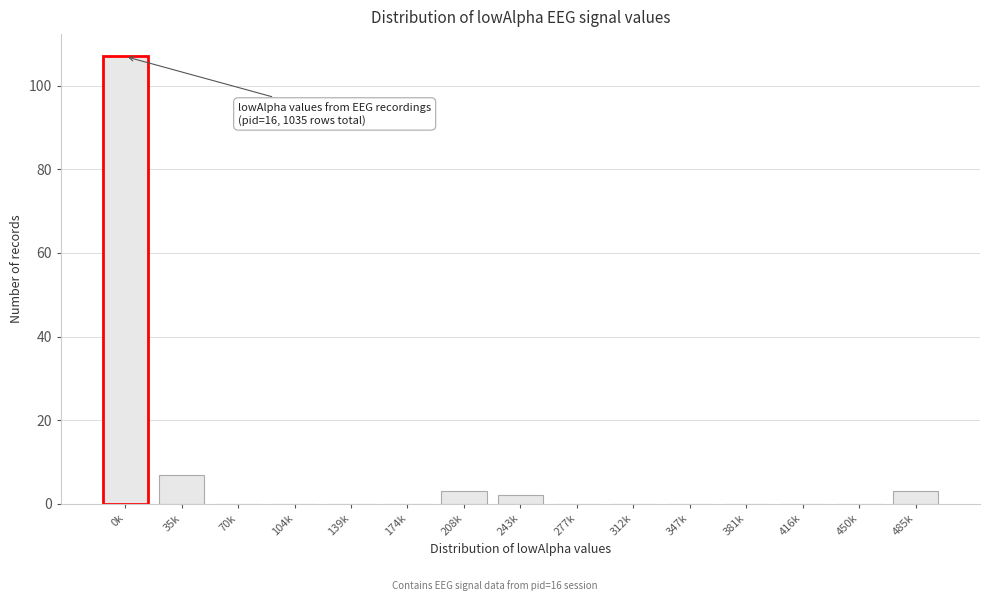

Reading left to right, transcribe all the data shown in this chart.

0k=107	35k=7	70k=0	104k=0	139k=0	174k=0	208k=3	243k=2	277k=0	312k=0	347k=0	381k=0	416k=0	450k=0	485k=3